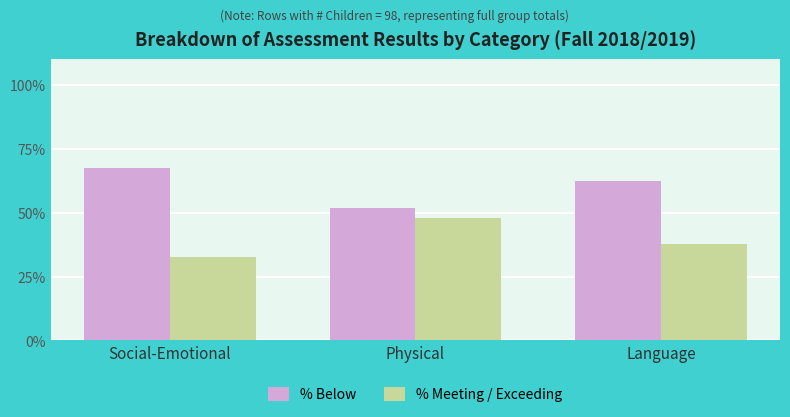

Rank the categories by % Meeting / Exceeding value from highest to lowest.

Physical, Language, Social-Emotional